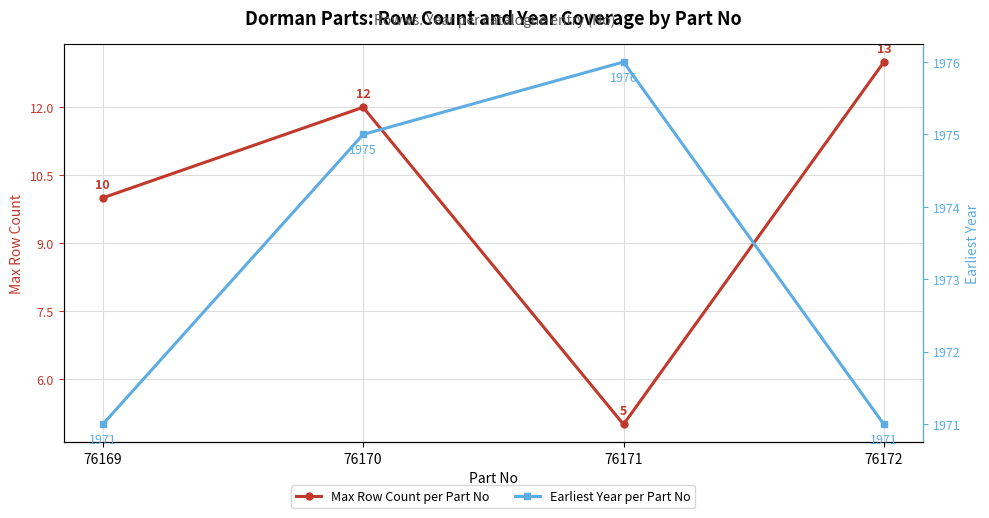

Does the chart display data point markers on the line(s)?

Yes